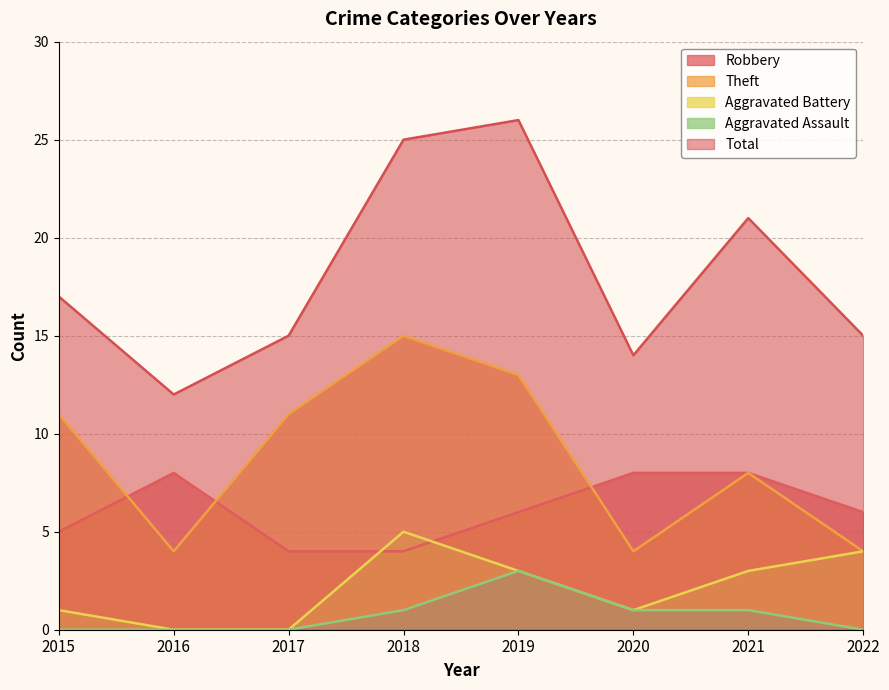

Which series has the largest range (max minus min)?

Total